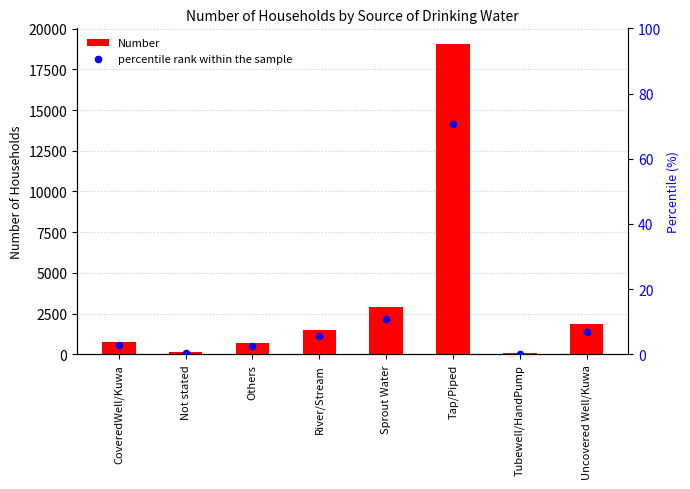

What are all the series names shown in the legend?

Number, percentile rank within the sample